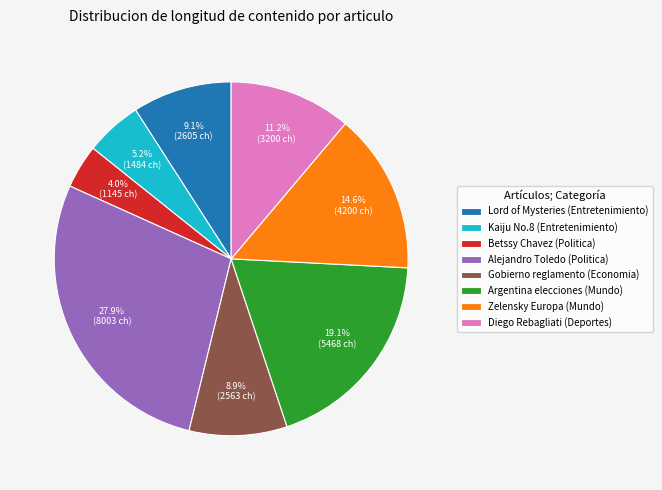

Is there any slice that represents more than half of the pie?

No